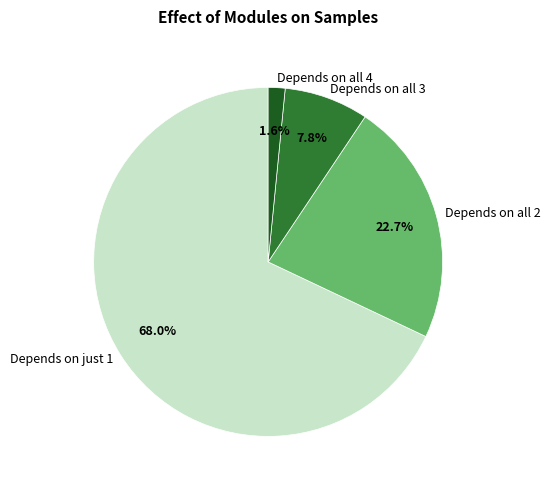

How many segments does this pie chart have?

4